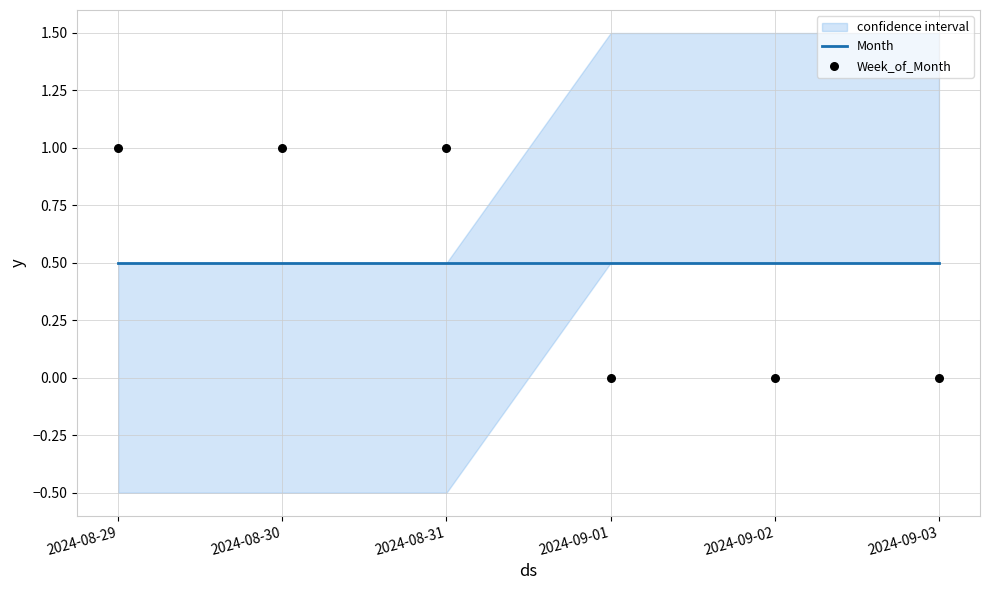

What is the total value across all series at 2024-09-03?

0.5